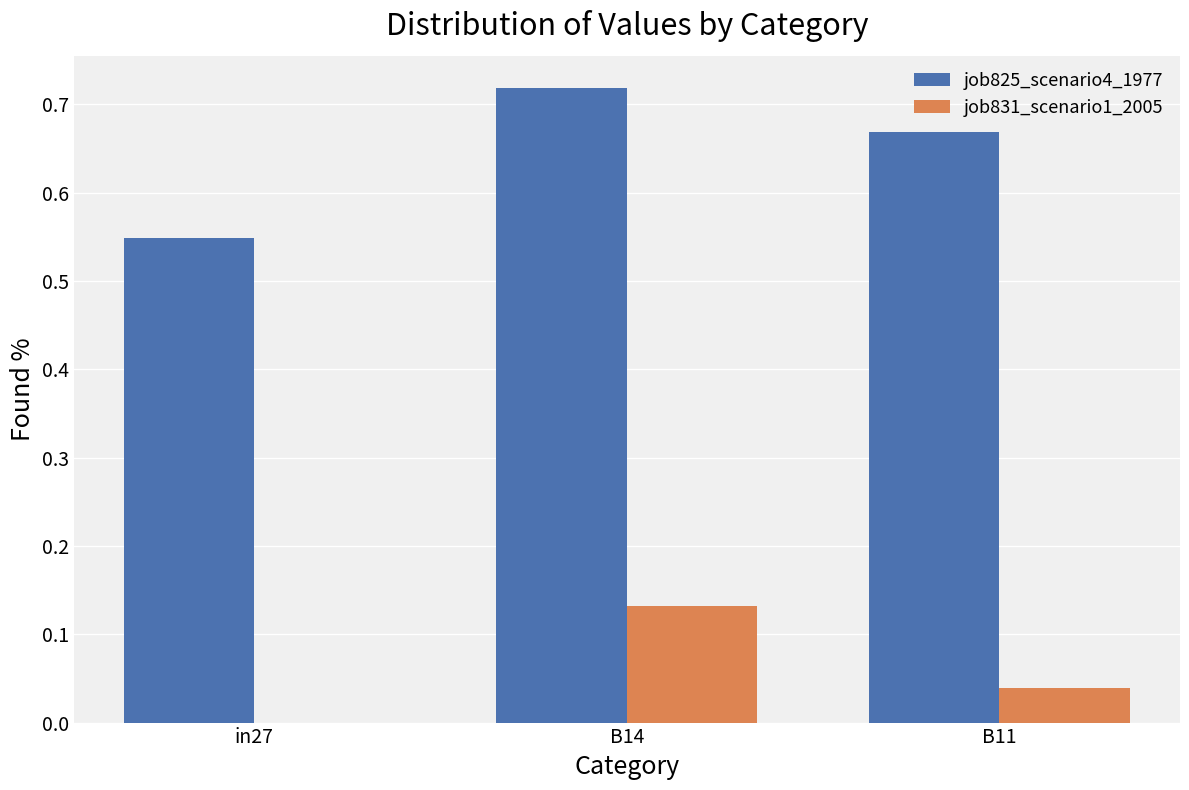

Which series has the largest total across all categories?

job825_scenario4_1977